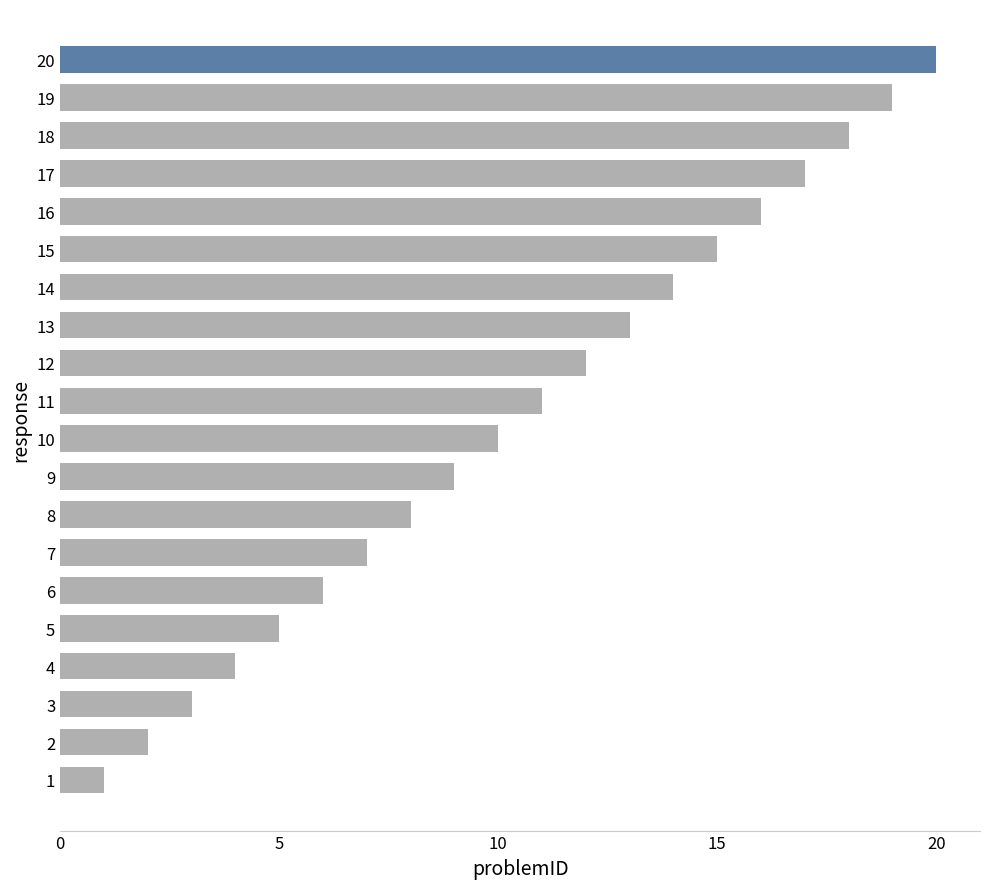

What is the minimum value shown in the chart?

1